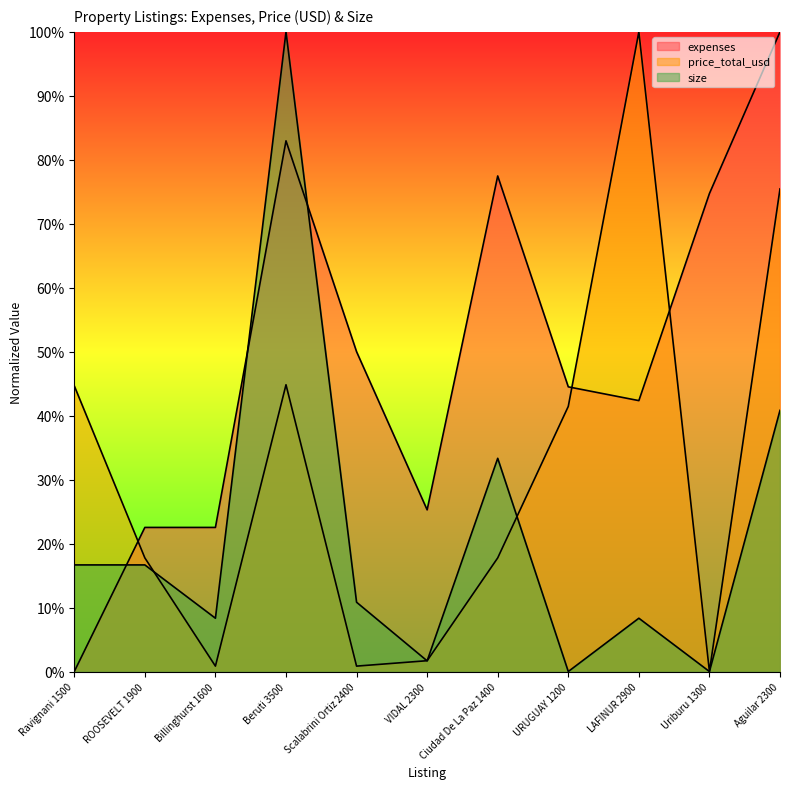

Rank the series at VIDAL 2300 from lowest to highest value.

size, price_total_usd, expenses